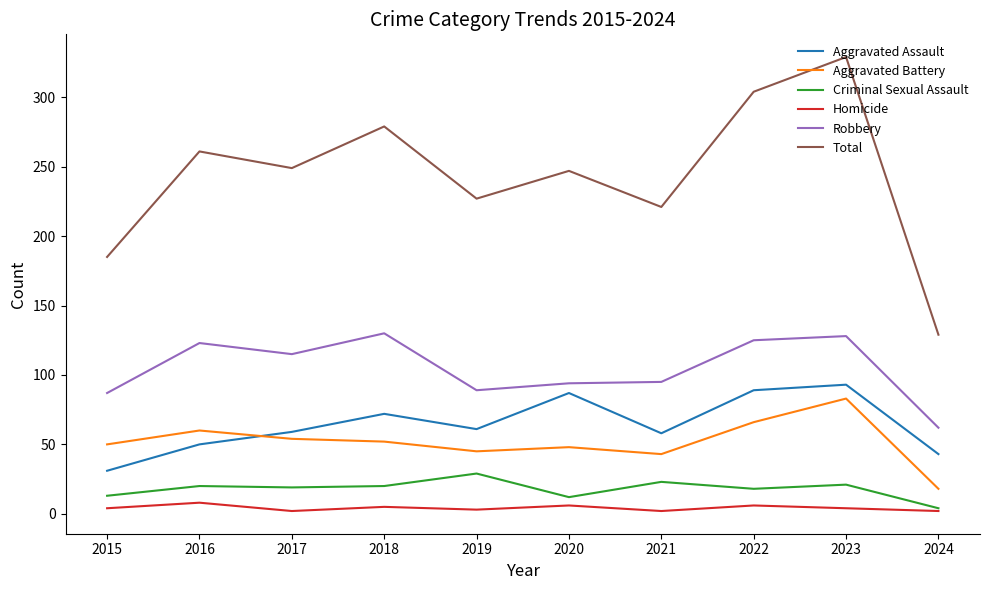

Rank the series at 2022 from lowest to highest value.

Homicide, Criminal Sexual Assault, Aggravated Battery, Aggravated Assault, Robbery, Total